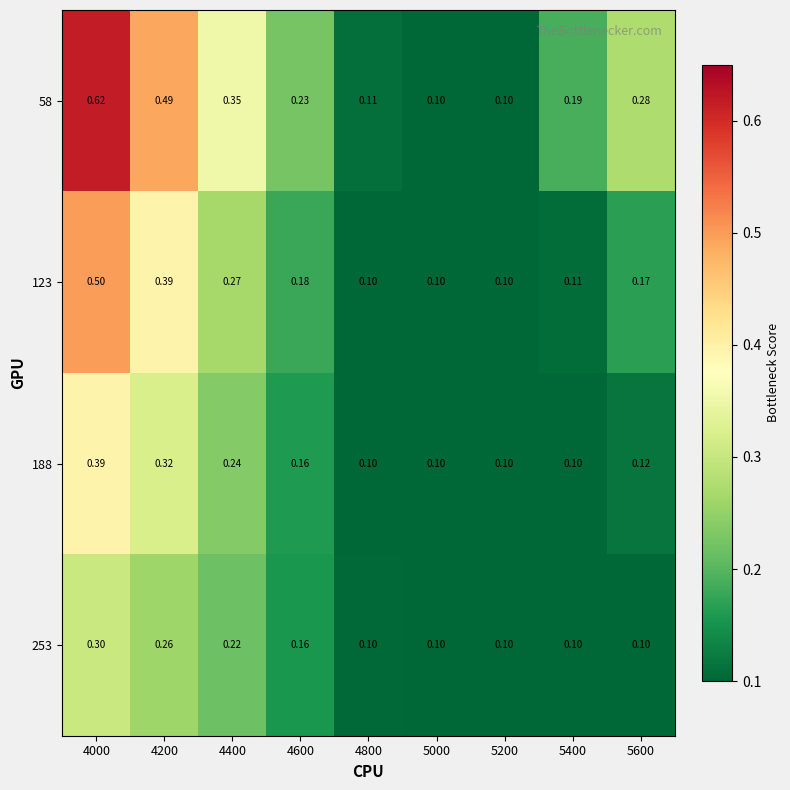

Count the number of categories in the chart.

9